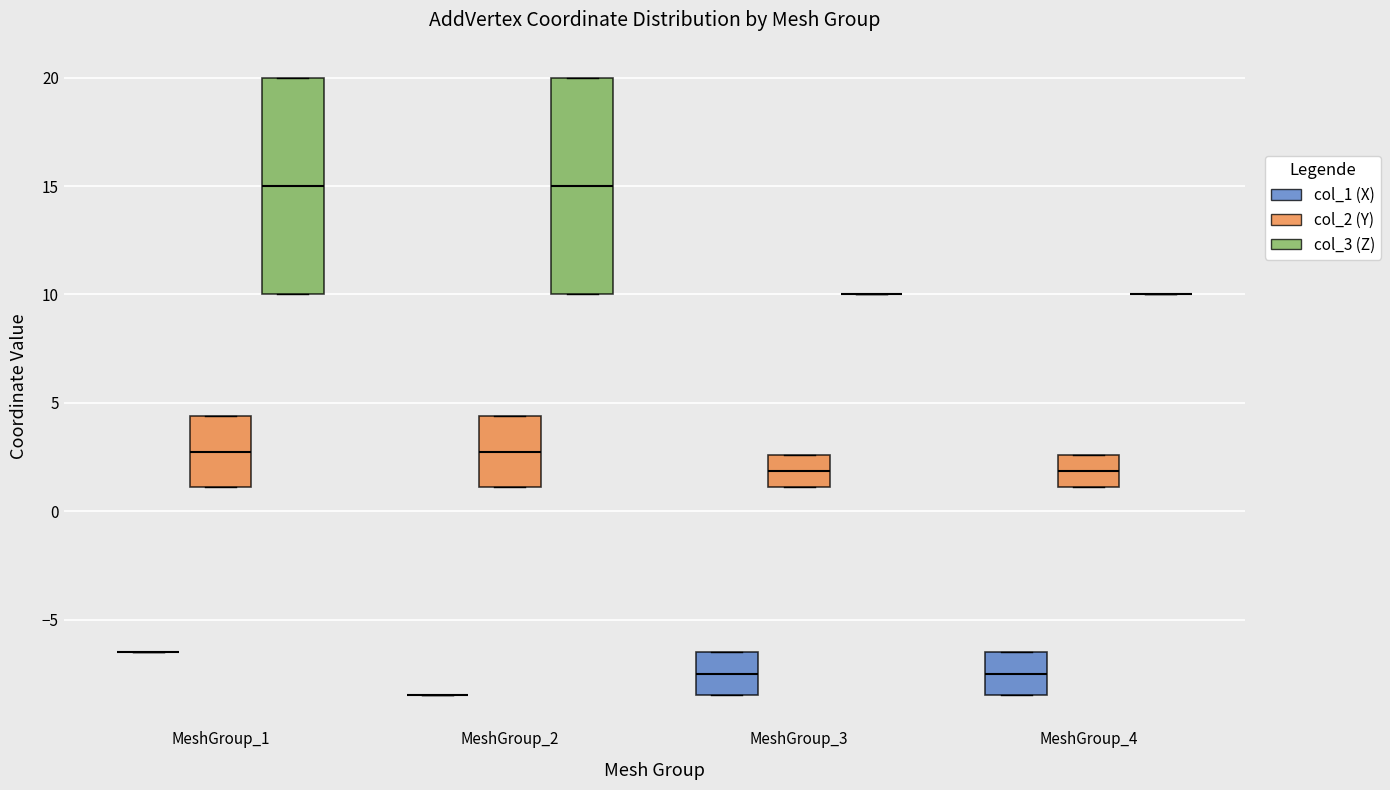

Reading left to right, transcribe this box plot: for each box, give where its median line is, the range the box spans, and where its two whiskers end, as read against the y-axis. The values are not printed on the chart, so give them approximately, as read against the axis.

MeshGroup_1 (col_1 (X)): box collapsed to a line at -6.5, whiskers -6.5 to -6.5
MeshGroup_1 (col_2 (Y)): median 3.0, box 1.0 to 4.5, whiskers 1.0 to 4.5
MeshGroup_1 (col_3 (Z)): median 15.0, box 10.0 to 20.0, whiskers 10.0 to 20.0
MeshGroup_2 (col_1 (X)): box collapsed to a line at -8.5, whiskers -8.5 to -8.5
MeshGroup_2 (col_2 (Y)): median 3.0, box 1.0 to 4.5, whiskers 1.0 to 4.5
MeshGroup_2 (col_3 (Z)): median 15.0, box 10.0 to 20.0, whiskers 10.0 to 20.0
MeshGroup_3 (col_1 (X)): median -7.5, box -8.5 to -6.5, whiskers -8.5 to -6.5
MeshGroup_3 (col_2 (Y)): median 2.0, box 1.0 to 2.5, whiskers 1.0 to 2.5
MeshGroup_3 (col_3 (Z)): box collapsed to a line at 10.0, whiskers 10.0 to 10.0
MeshGroup_4 (col_1 (X)): median -7.5, box -8.5 to -6.5, whiskers -8.5 to -6.5
MeshGroup_4 (col_2 (Y)): median 2.0, box 1.0 to 2.5, whiskers 1.0 to 2.5
MeshGroup_4 (col_3 (Z)): box collapsed to a line at 10.0, whiskers 10.0 to 10.0